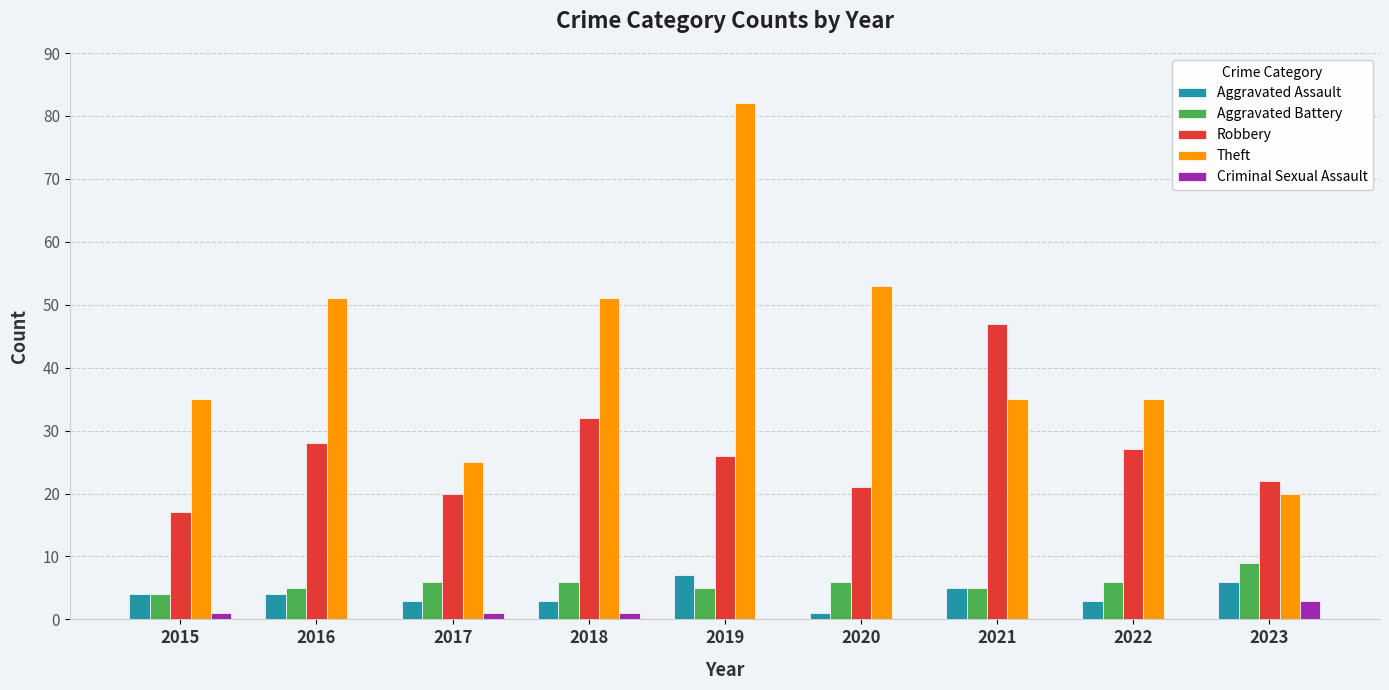

Count the number of categories in the chart.

9